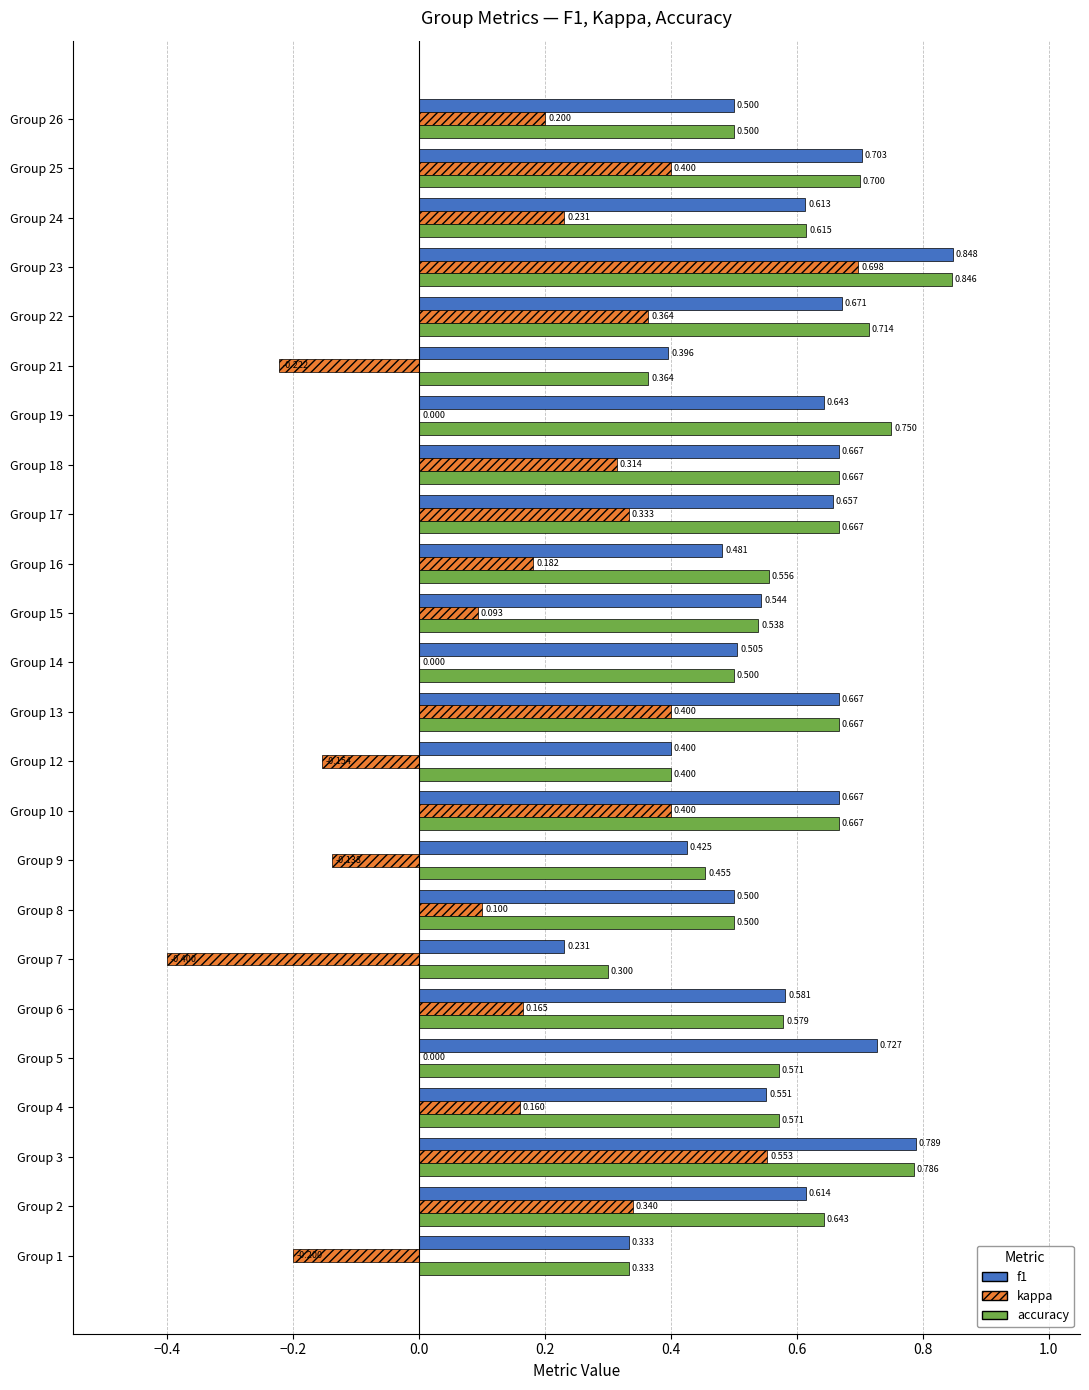

Which series changed the most between Group 9 and Group 25?

kappa